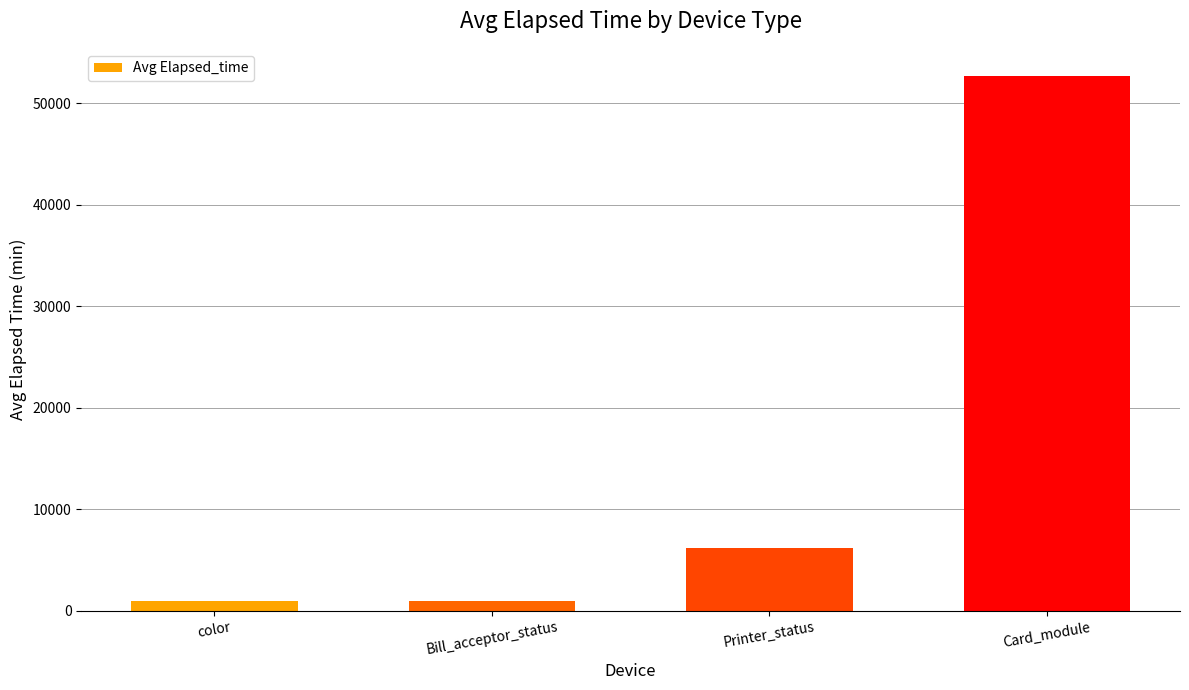

Count the number of categories in the chart.

4